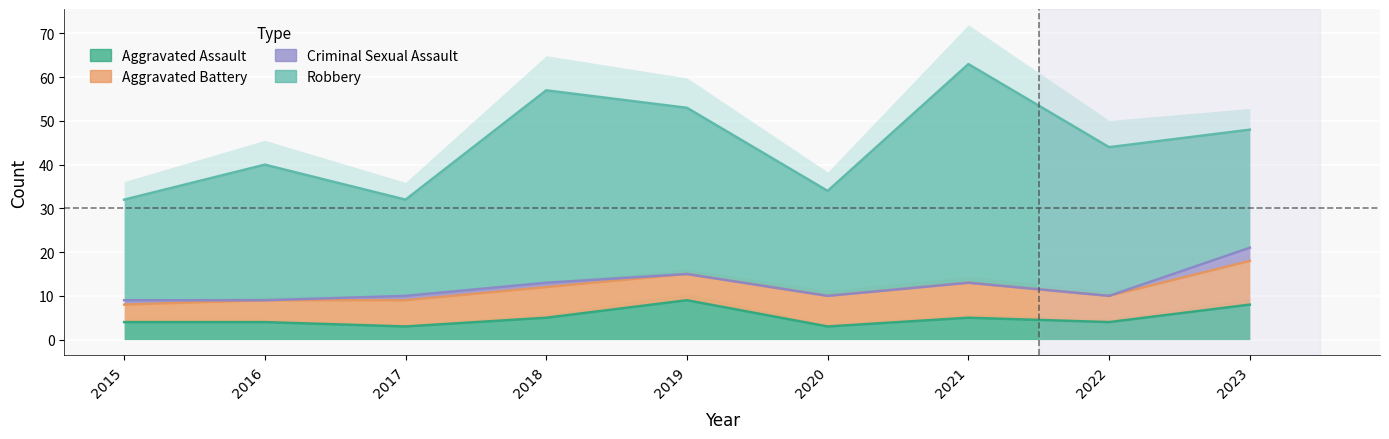

What is the average value of the Robbery series?

33